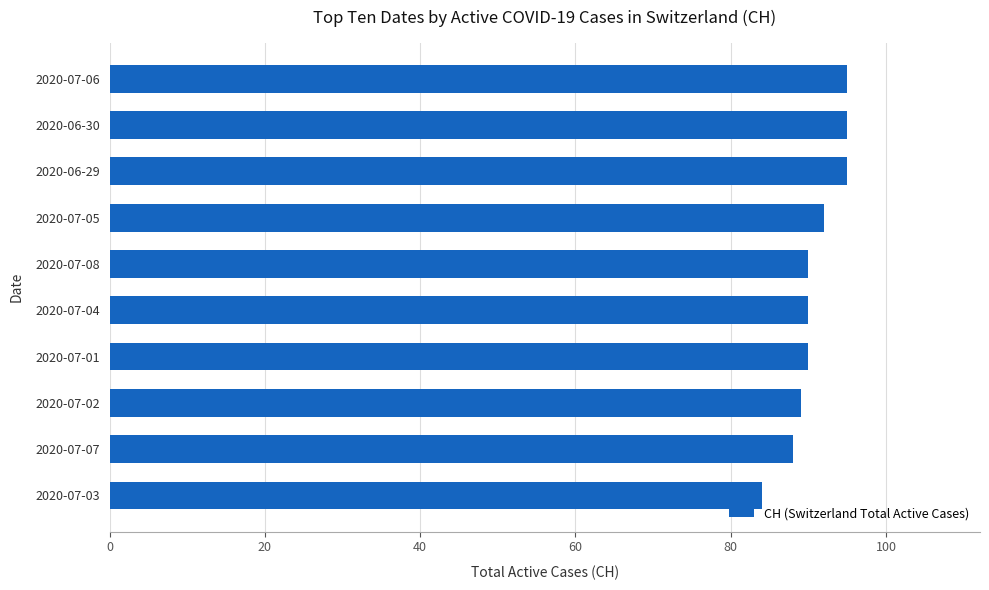

How many bars are there in total?

10